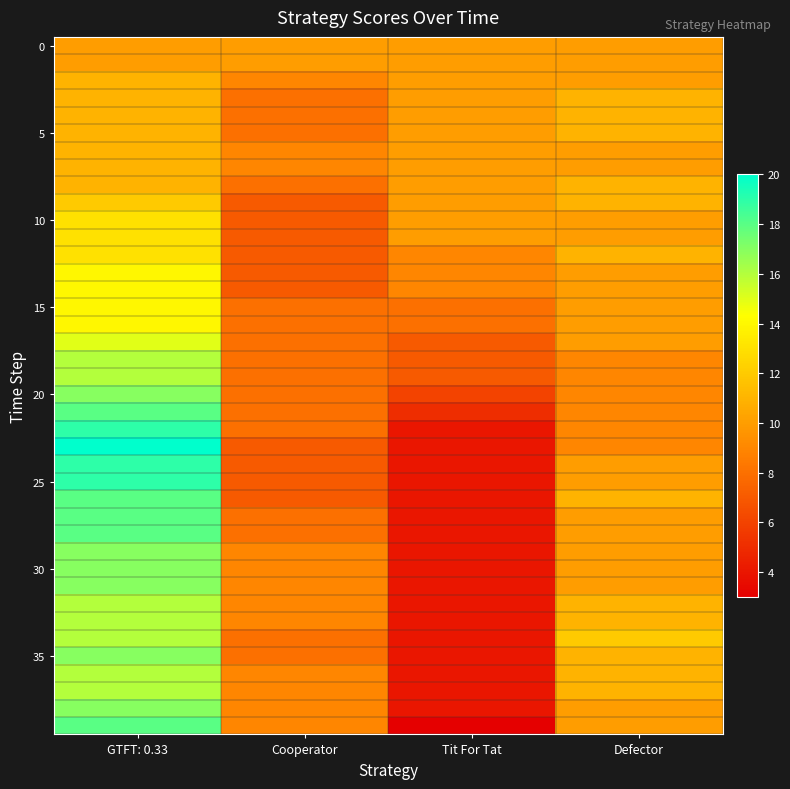

How many distinct data groups are displayed?

40